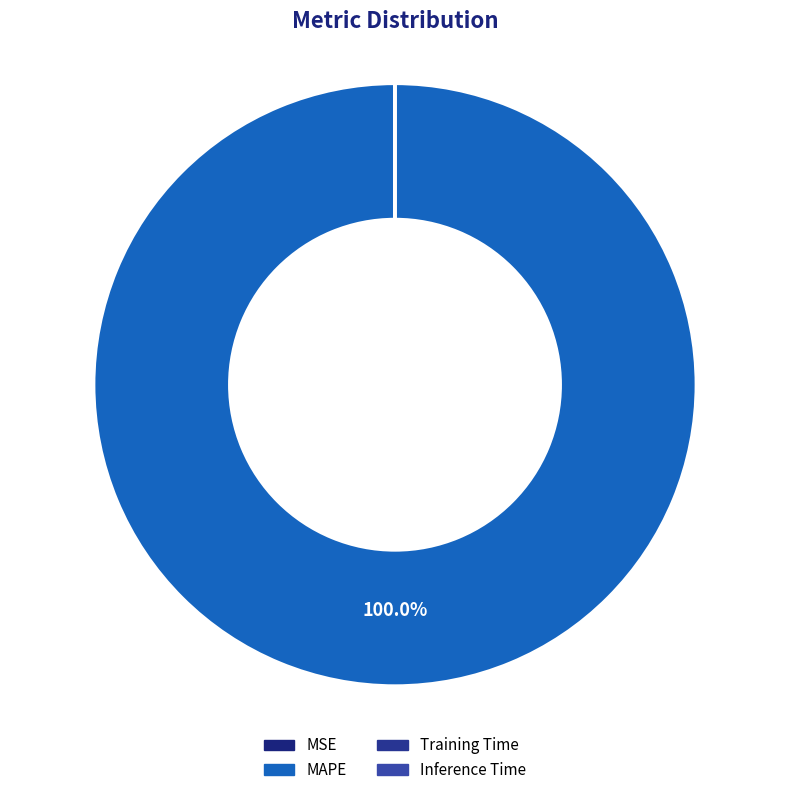

How many segments does this pie chart have?

4